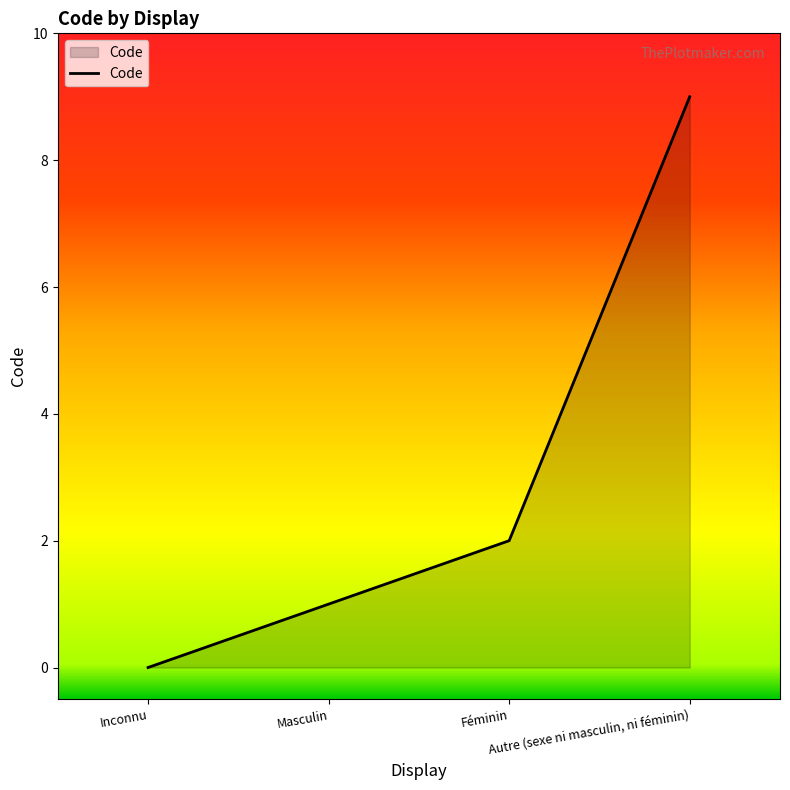

True or false: the data has more than 1 interior local peaks.

False